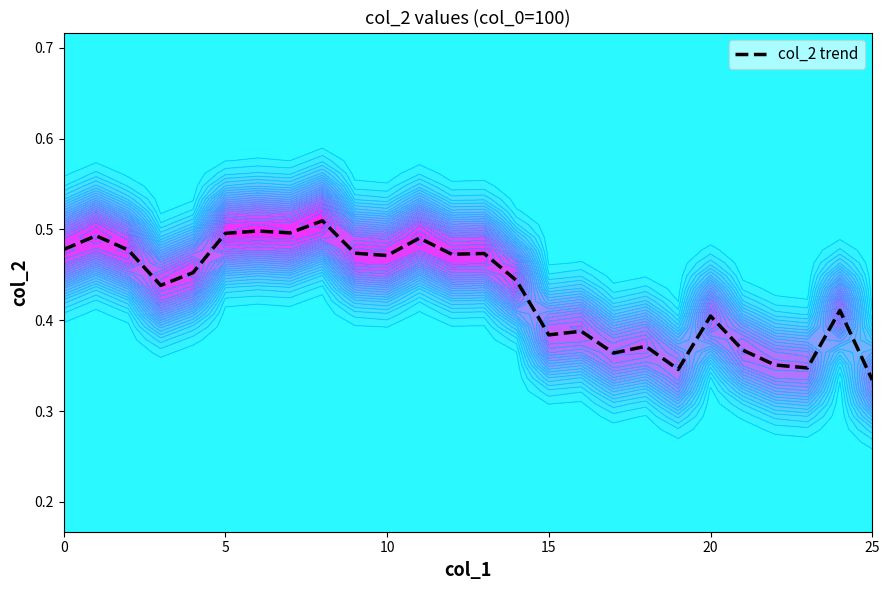

Where is col_2 trend nearest to the value 0?

25